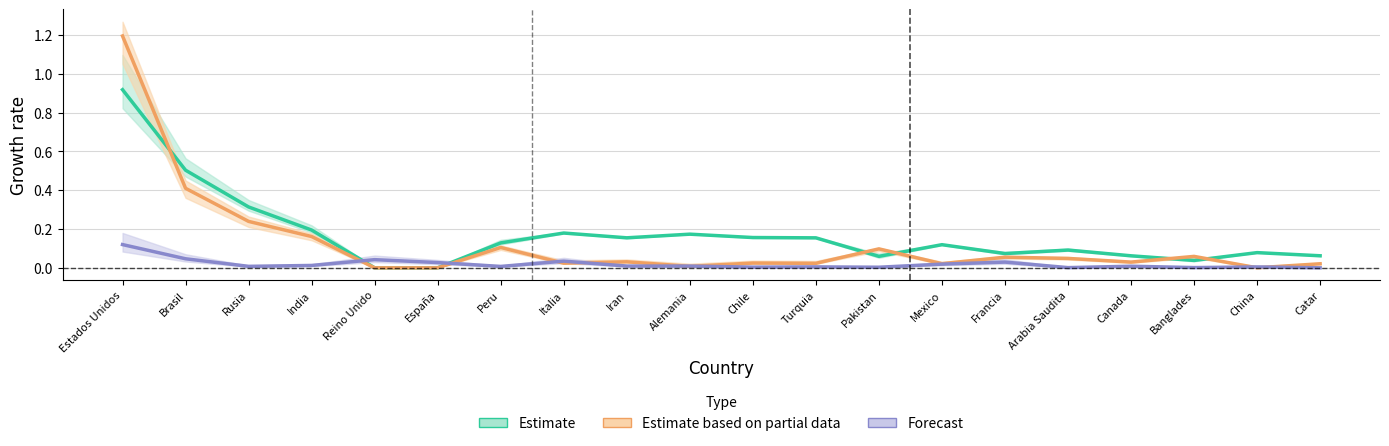

Where do Recuperados and Muertes first cross each other?

India and Reino Unido